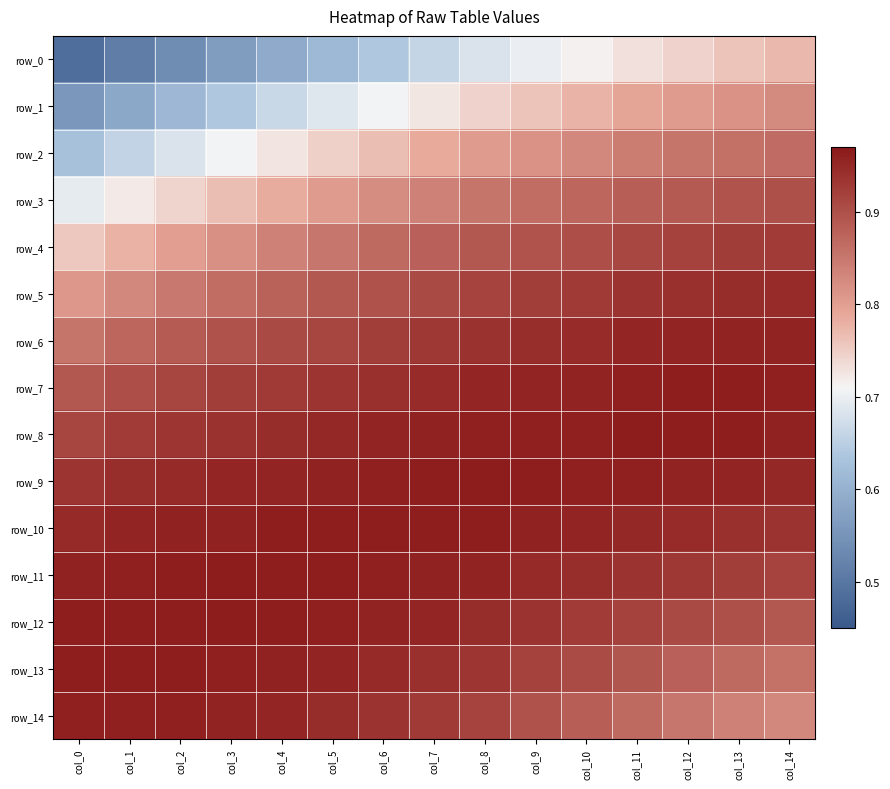

How many row_8 values are between 0 and 1?

15